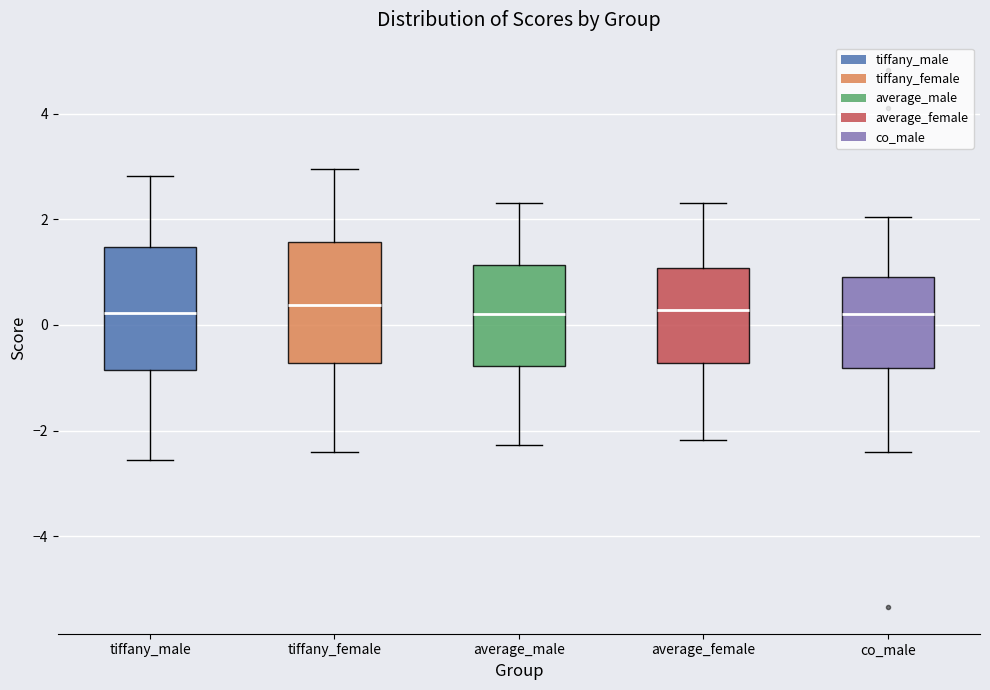

Reading left to right, read every box against the y-axis: the position of its median line, the range the box covers, and the ends of its whiskers. The values are not printed on the chart, so give them approximately, as read against the axis.

tiffany_male: median 0.2, box -0.8 to 1.4, whiskers -2.6 to 2.8
tiffany_female: median 0.4, box -0.8 to 1.6, whiskers -2.4 to 3.0
average_male: median 0.2, box -0.8 to 1.2, whiskers -2.2 to 2.4
average_female: median 0.2, box -0.8 to 1.0, whiskers -2.2 to 2.4
co_male: median 0.2, box -0.8 to 1.0, whiskers -2.4 to 2.0